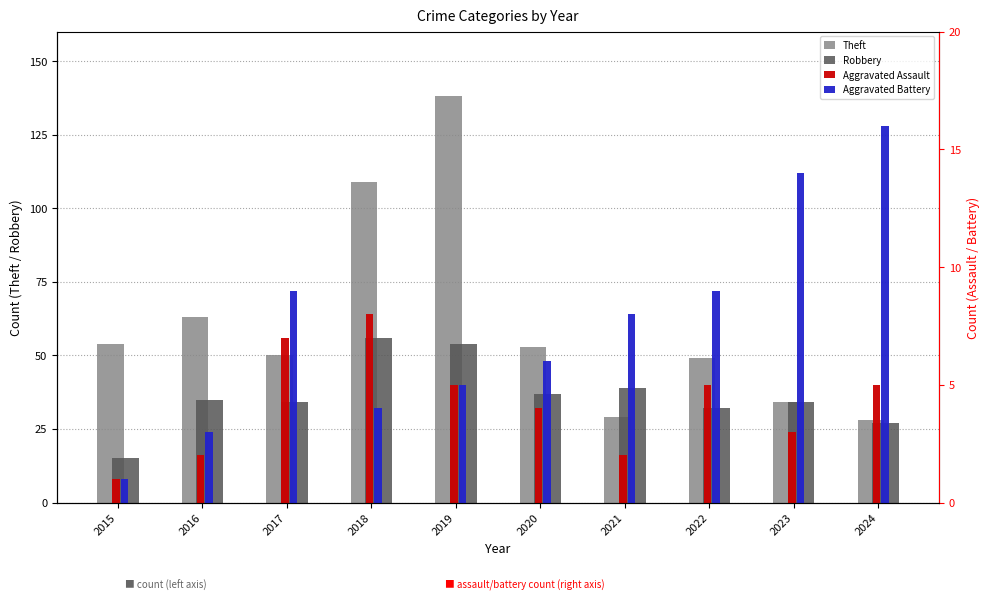

What is the difference between the second highest and minimum values in the Robbery series?

39